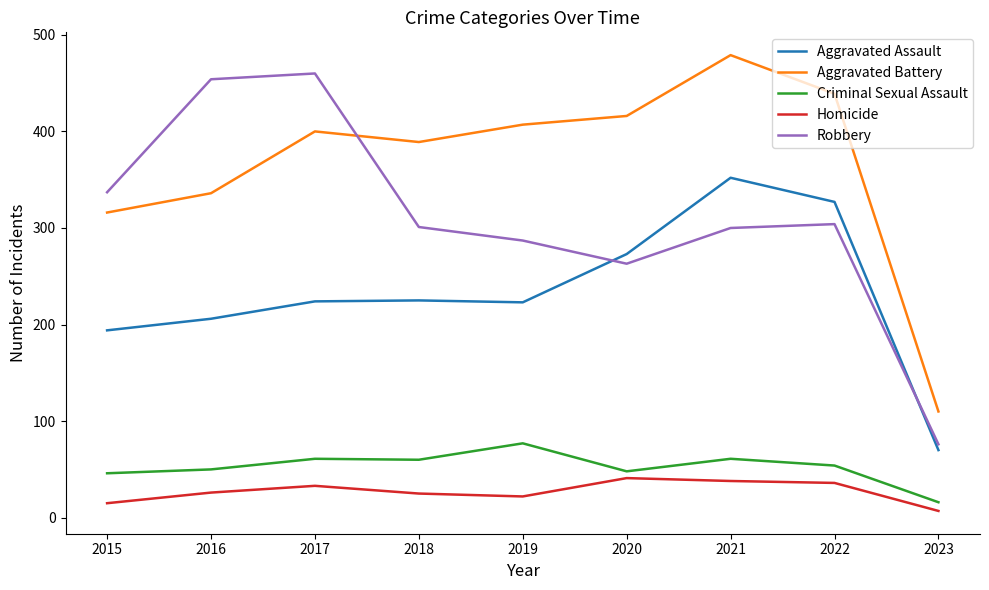

True or false: Aggravated Battery and Homicide cross at least once.

False